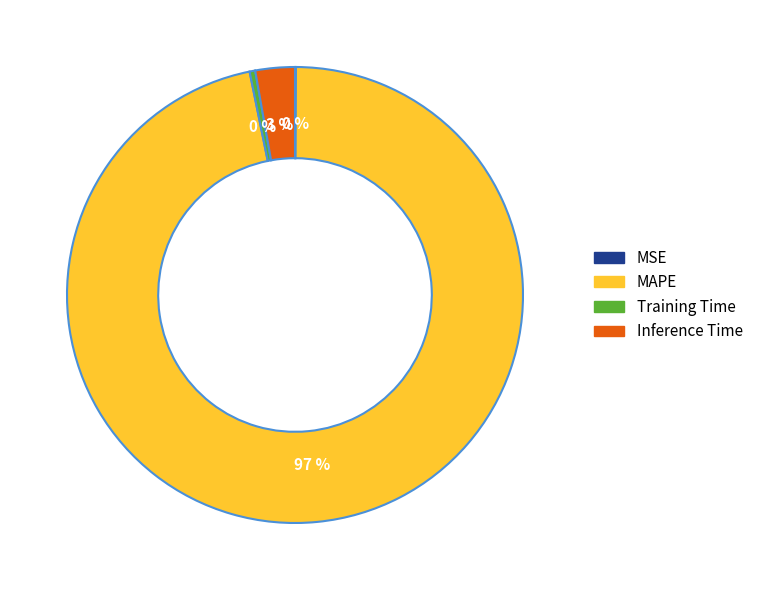

To the nearest percent, what portion does Inference Time represent?

3%